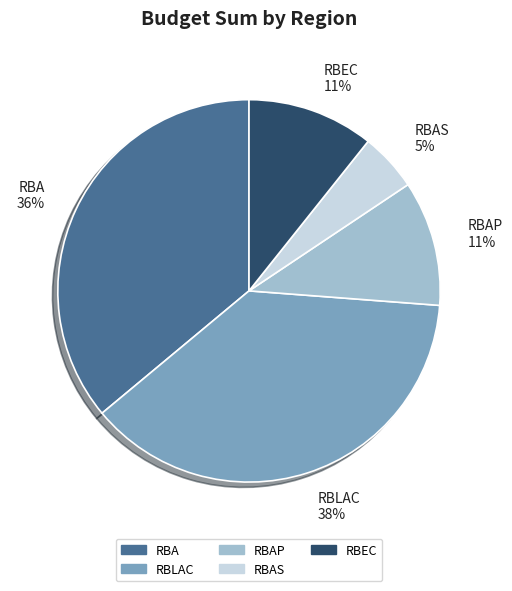

To the nearest percent, what portion does RBEC represent?

11%